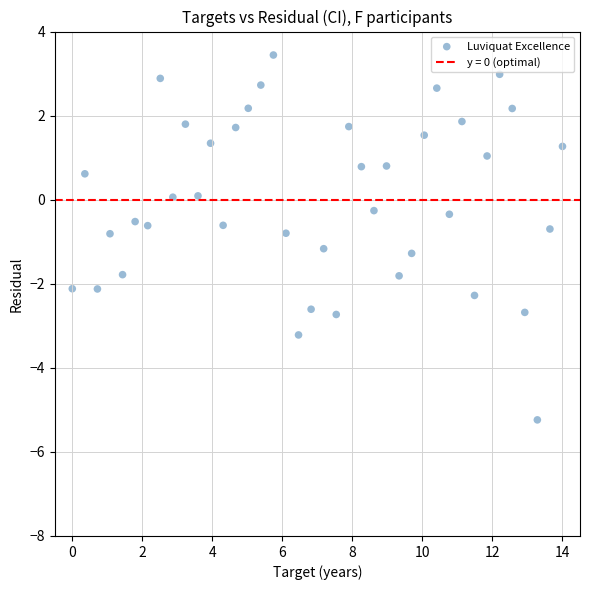

What is the range of X values (max minus min)?

14.0